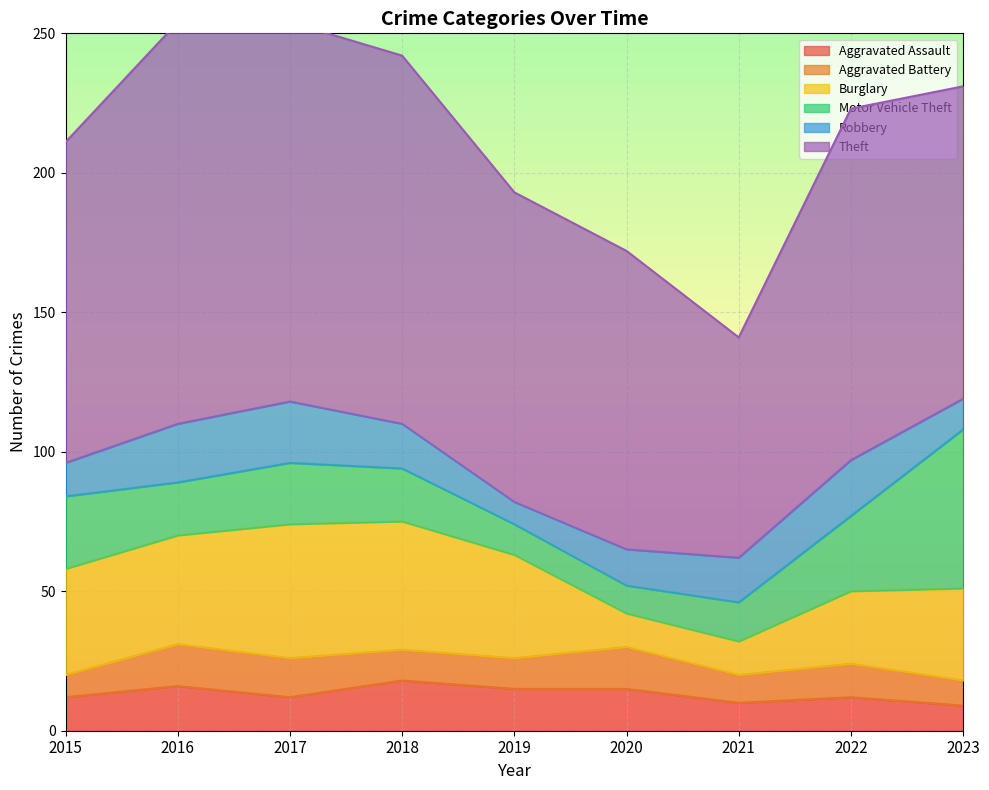

How many lines are shown in the chart?

6